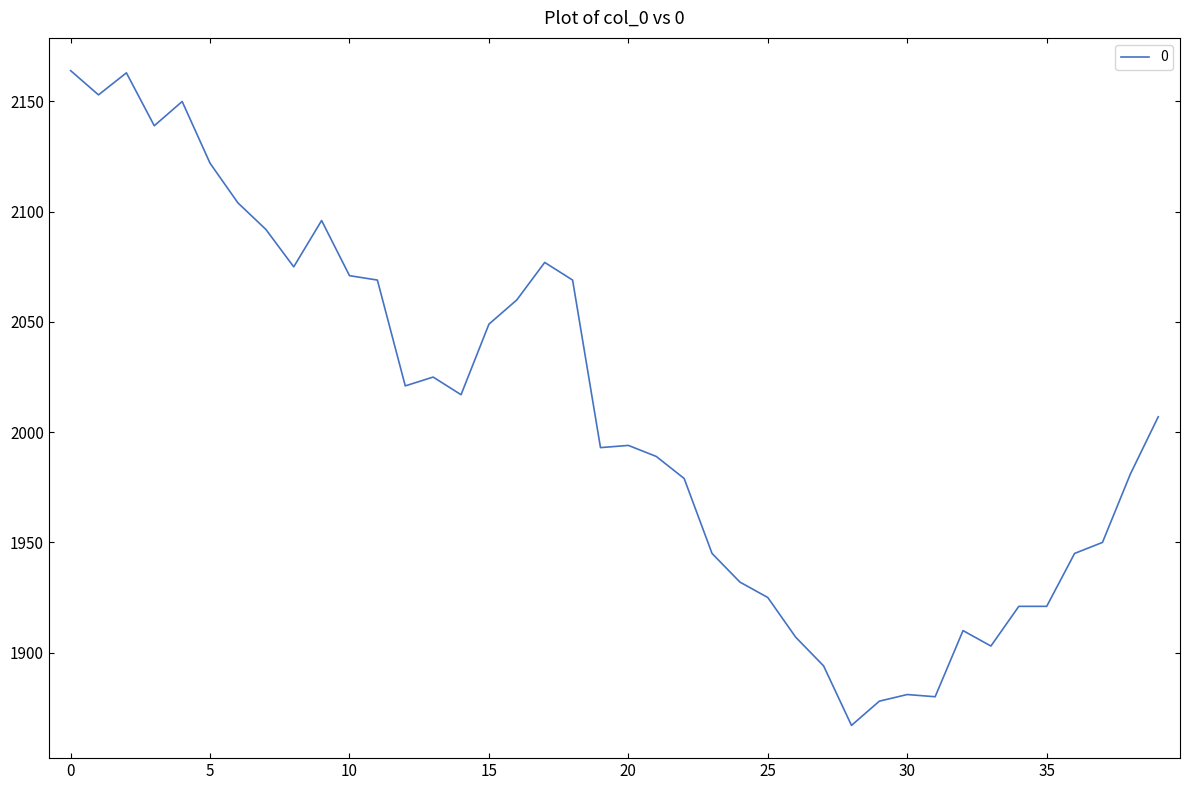

What is the greatest value displayed?

2164